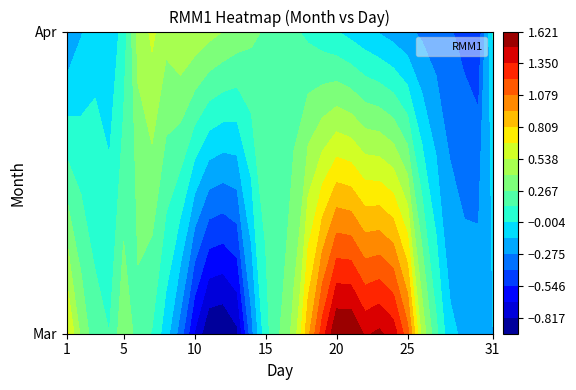

At which label does 3 first exceed 0?

1